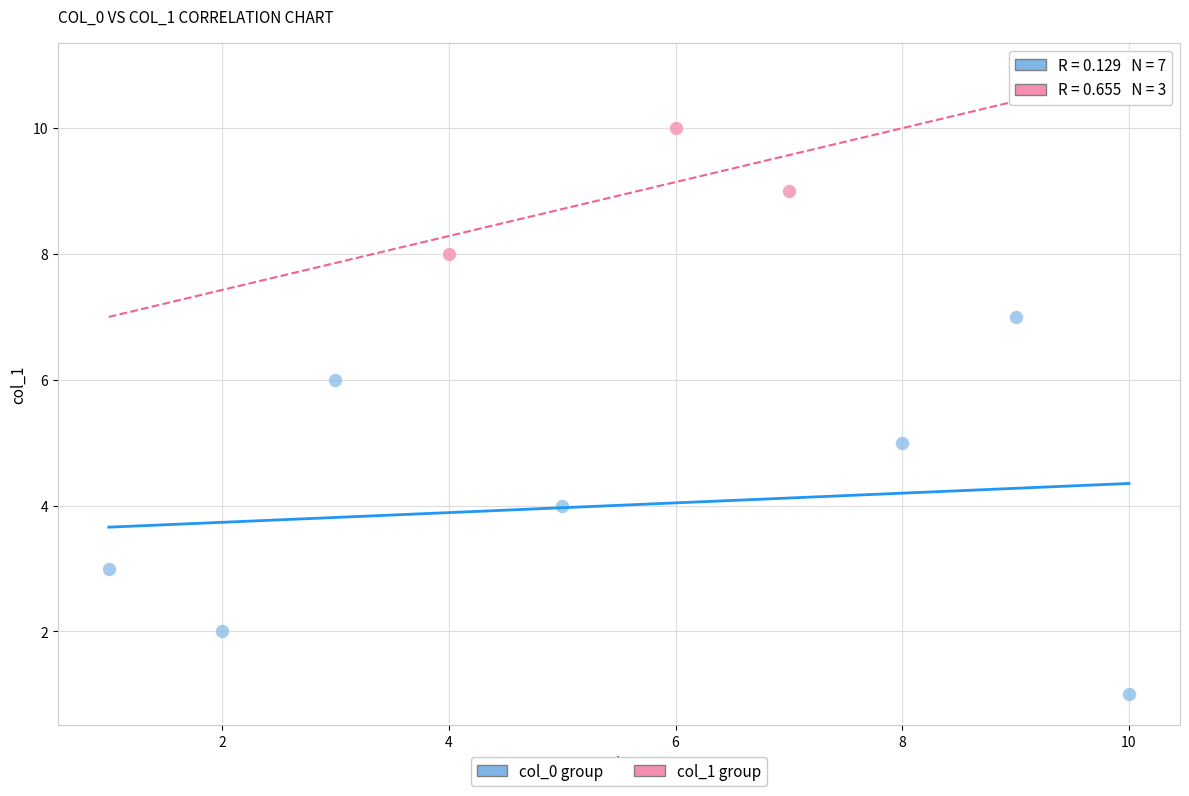

Which series has the largest Y range (max minus min)?

col_0 group